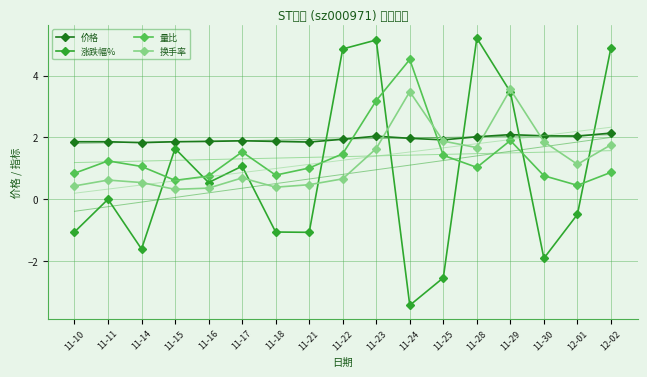

The 涨跌幅% series shows -1.6 at 11-21. True or false?

False